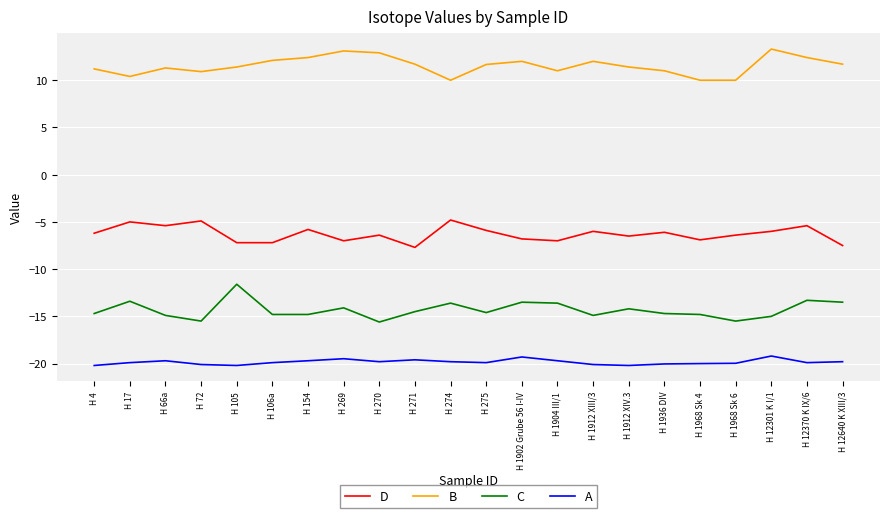

What position from the right is H 270?

14